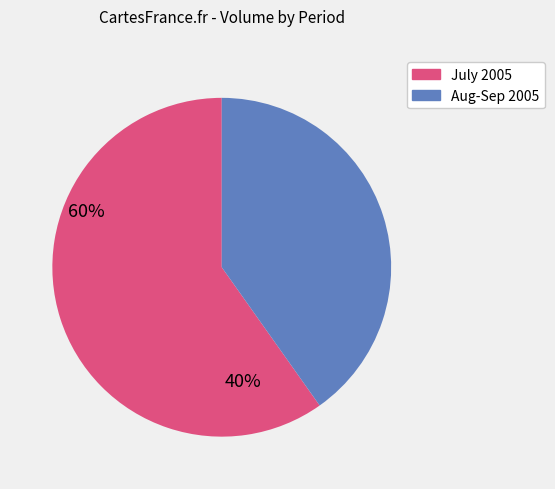

Is there any slice that represents more than half of the pie?

Yes